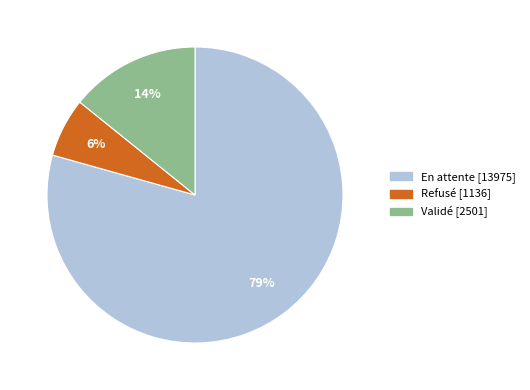

To the nearest percent, what is the average slice percentage?

33%